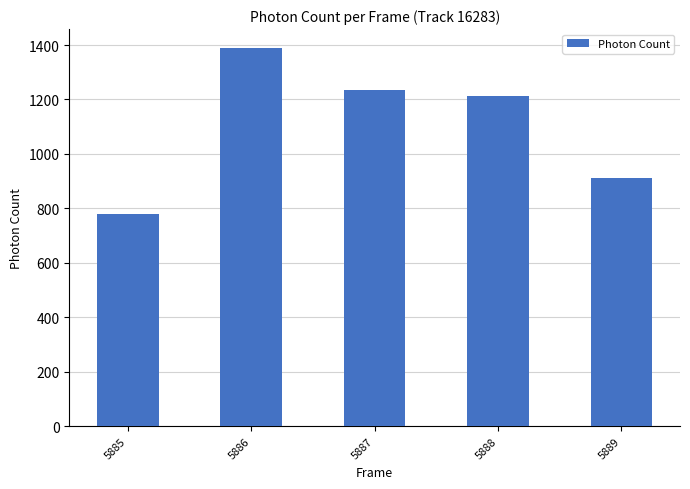

How many bars are there in total?

5